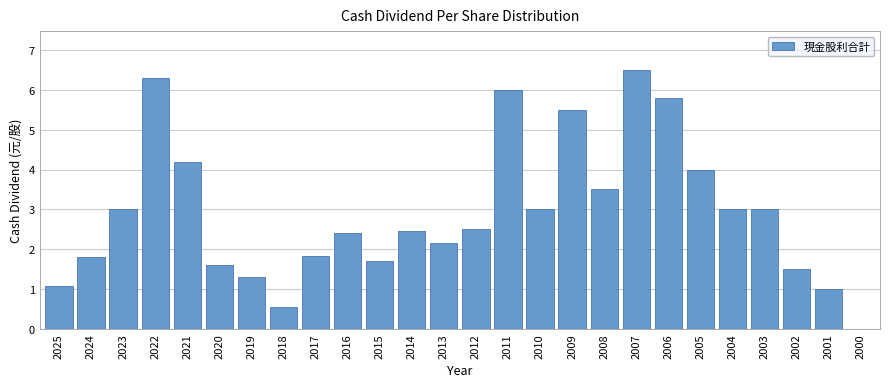

Reading left to right, transcribe all the data shown in this chart.

2025=1.1	2024=1.8	2023=3.0	2022=6.3	2021=4.2	2020=1.6	2019=1.3	2018=0.6	2017=1.8	2016=2.4	2015=1.7	2014=2.5	2013=2.2	2012=2.5	2011=6.0	2010=3.0	2009=5.5	2008=3.5	2007=6.5	2006=5.8	2005=4.0	2004=3.0	2003=3.0	2002=1.5	2001=1.0	2000=0.0